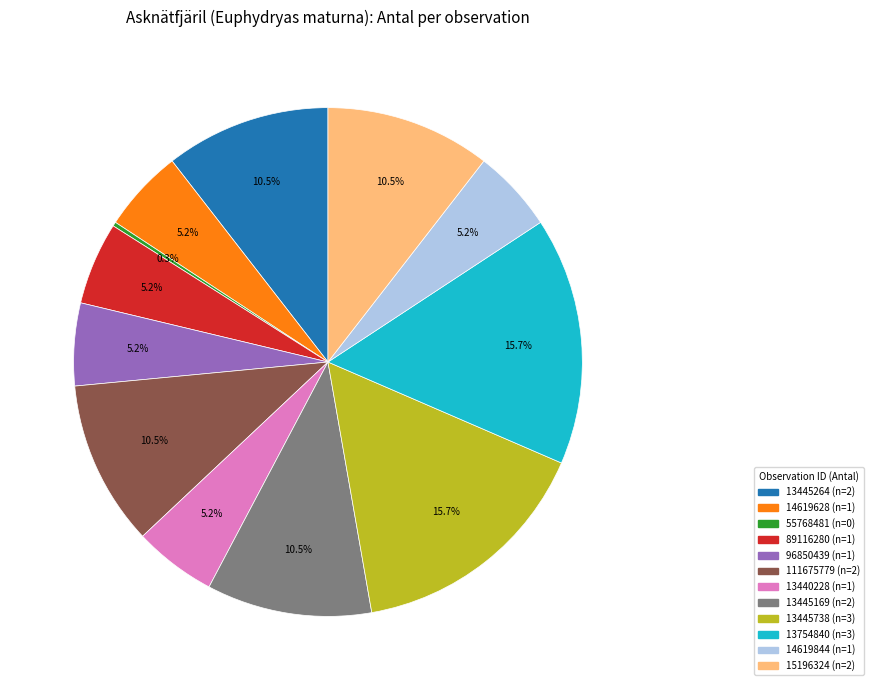

Is there a majority slice in this chart?

No